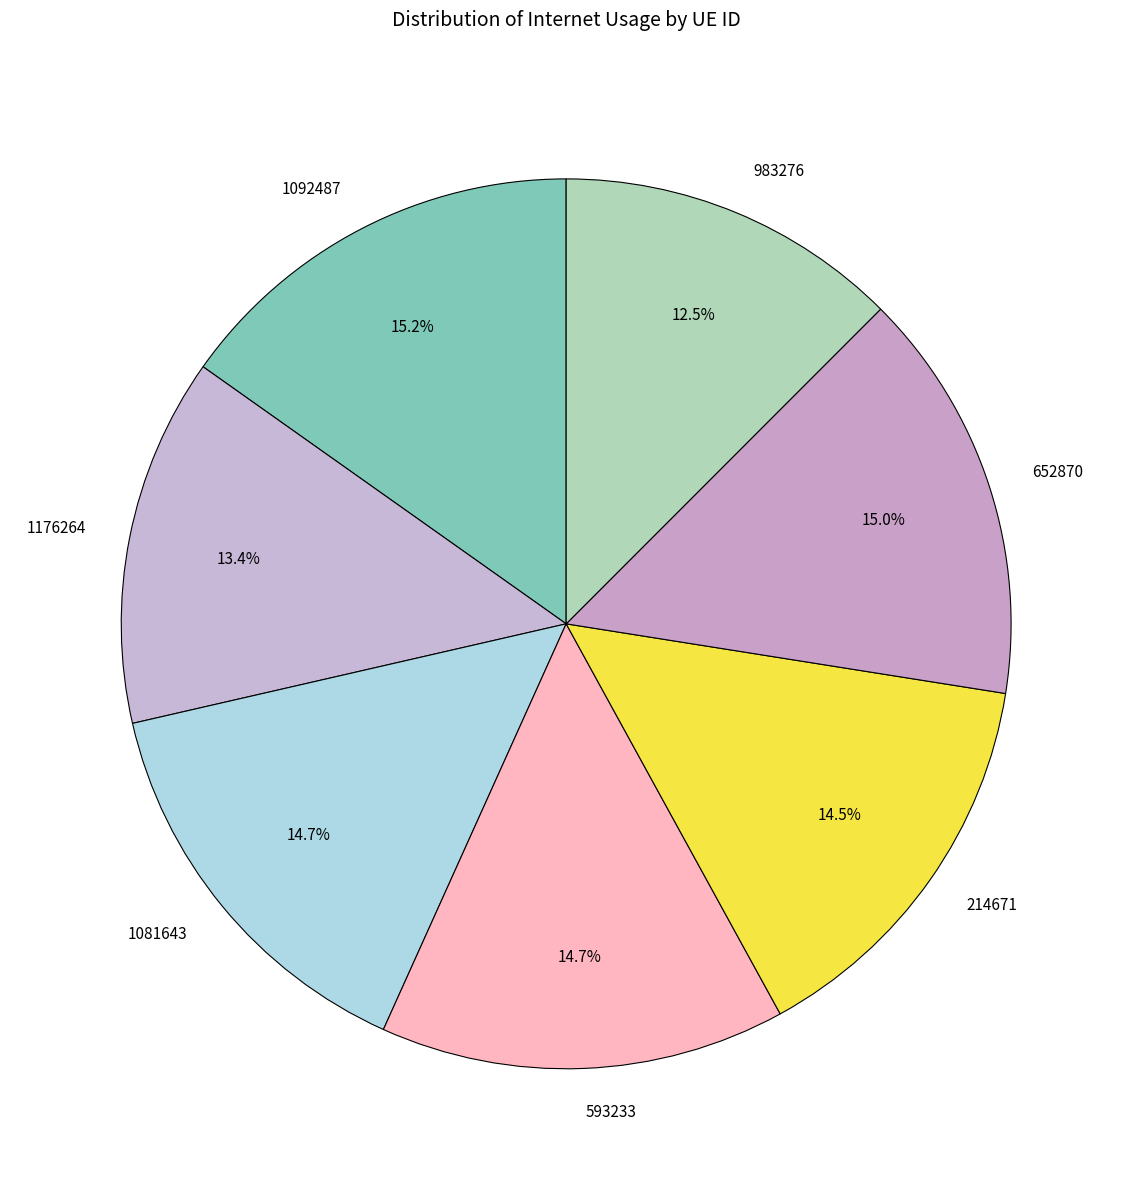

Is it true that 652870 is 15% of the pie?

True